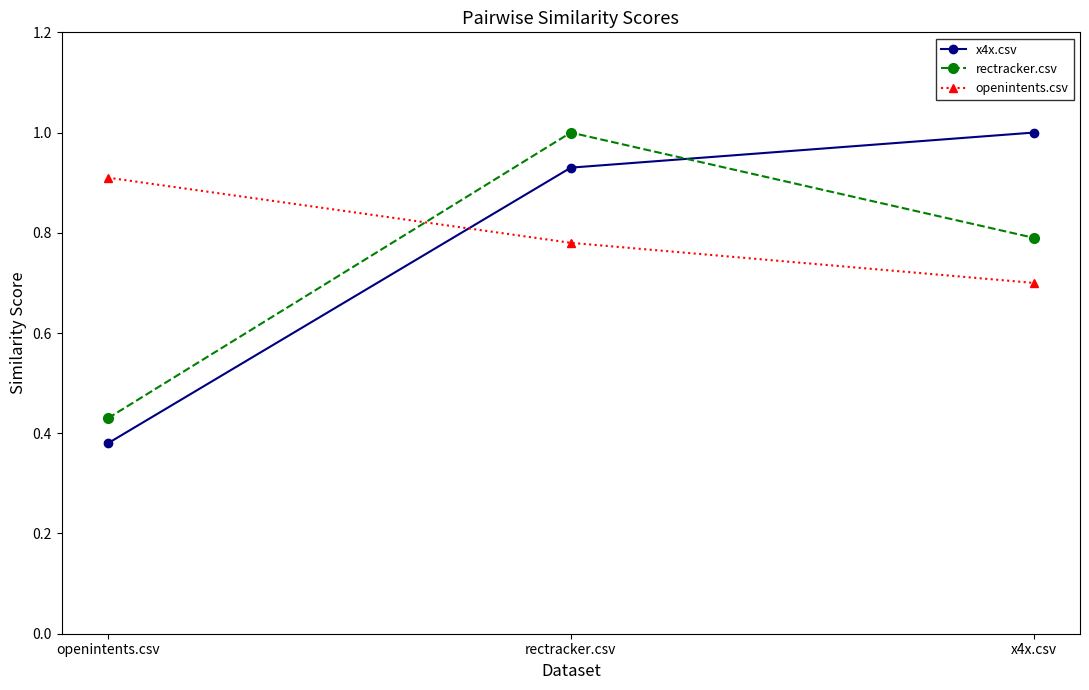

What is the label of the 3rd point from the left?

x4x.csv